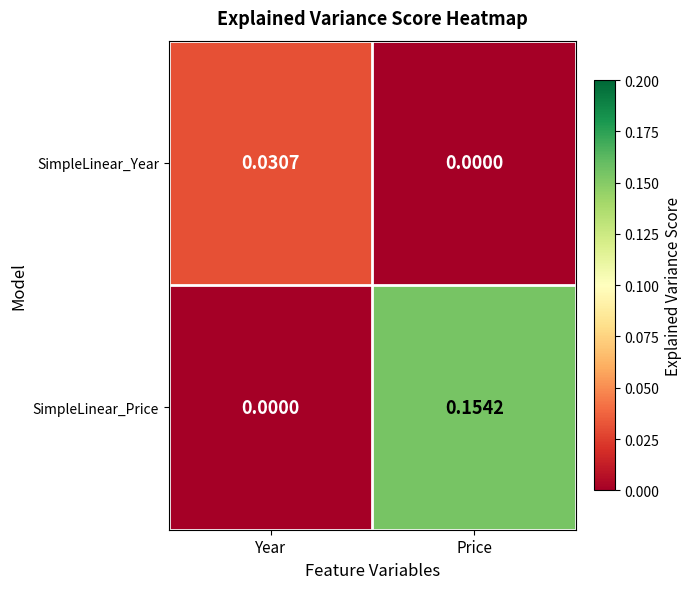

How many series are shown in this chart?

2